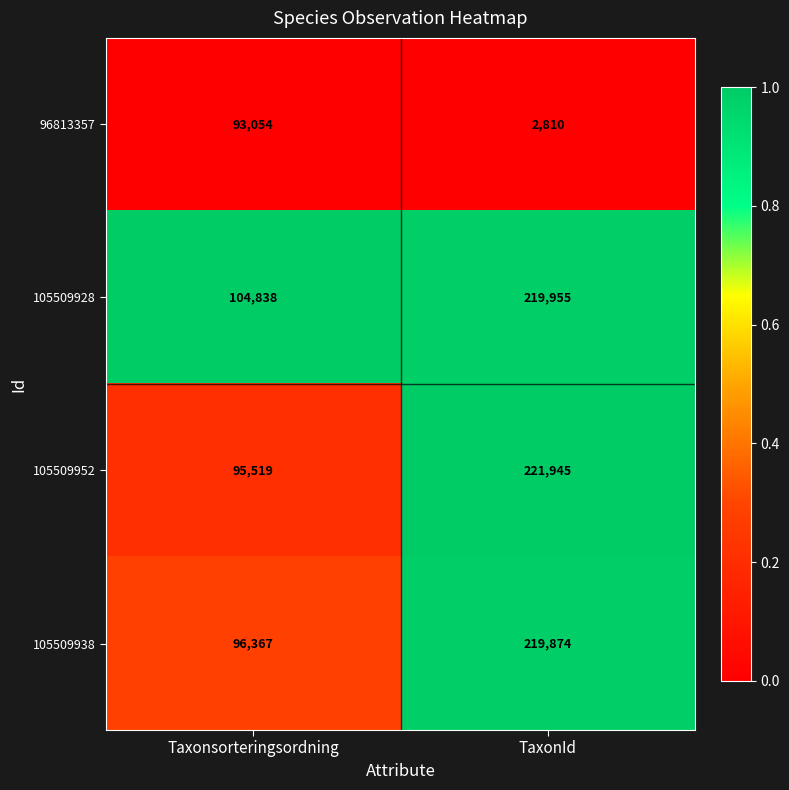

What is the total value across all series at TaxonId?

664584